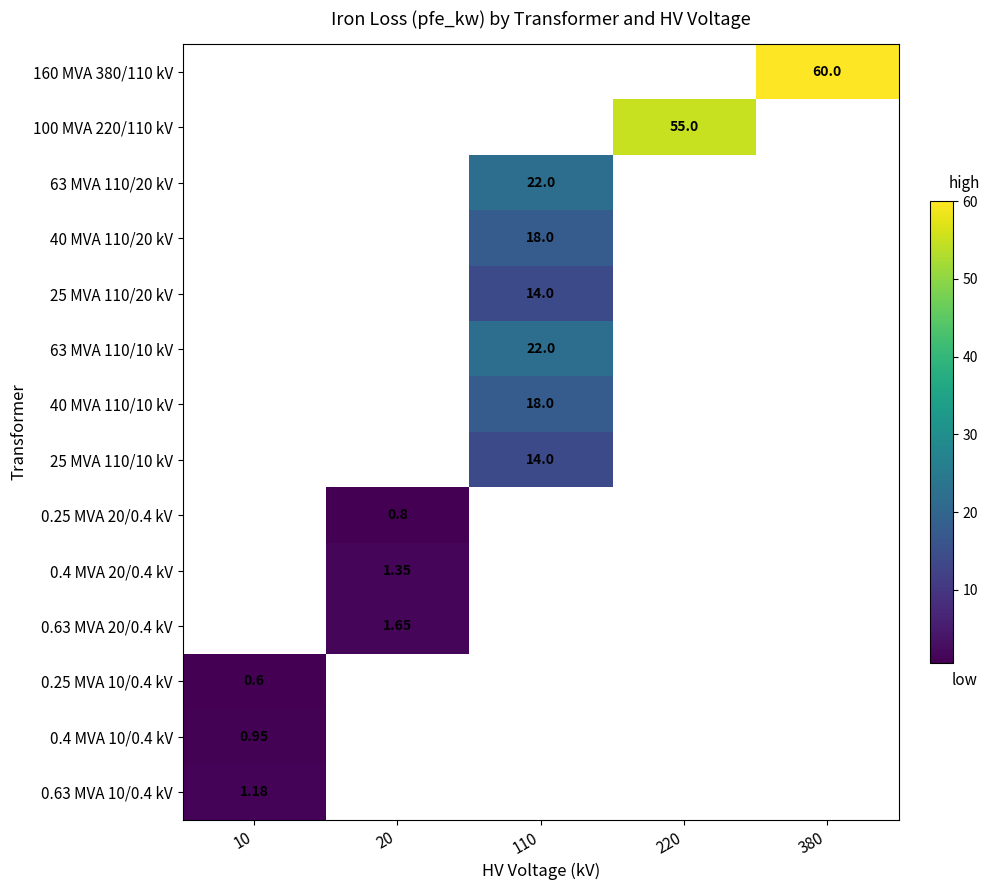

Where is 0.63 MVA 10/0.4 kV nearest to the value 1?

10